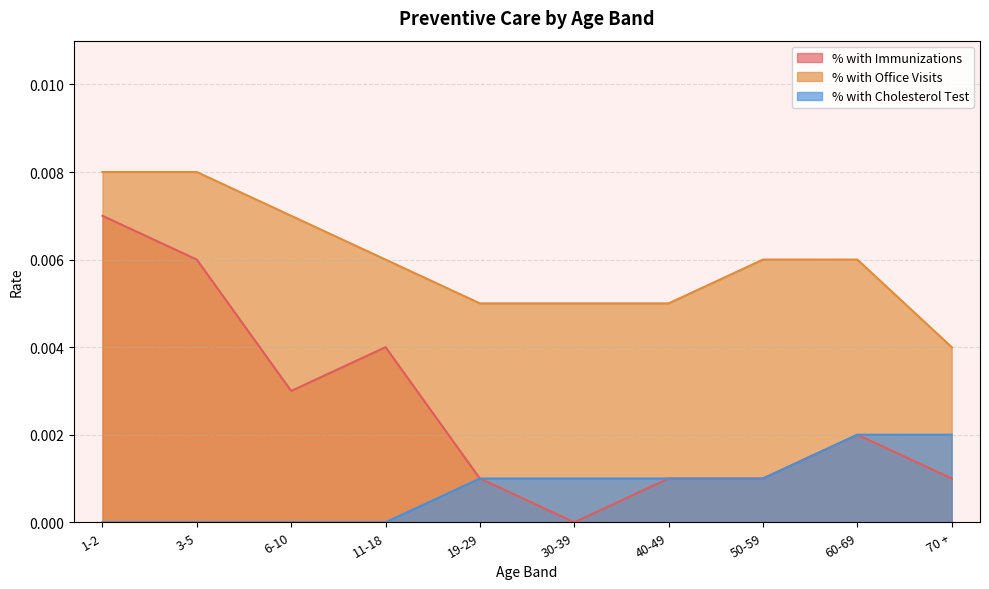

Which has a higher value, 40-49 or 1-2?

1-2